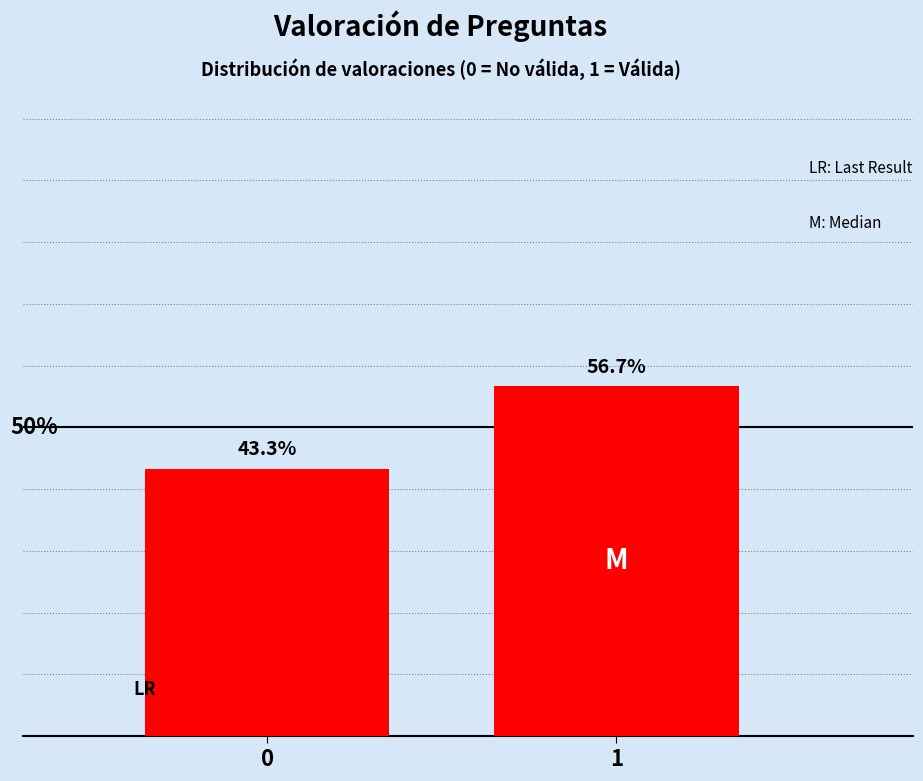

Rank the categories by value from highest to lowest.

1, 0